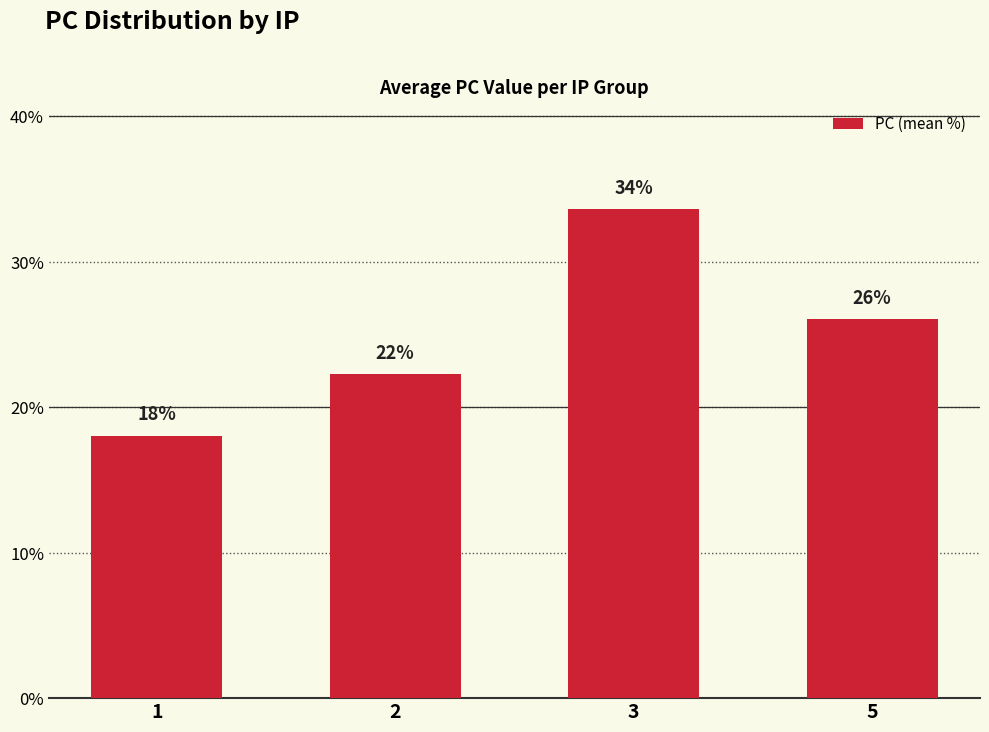

What is the minimum value shown in the chart?

18.1